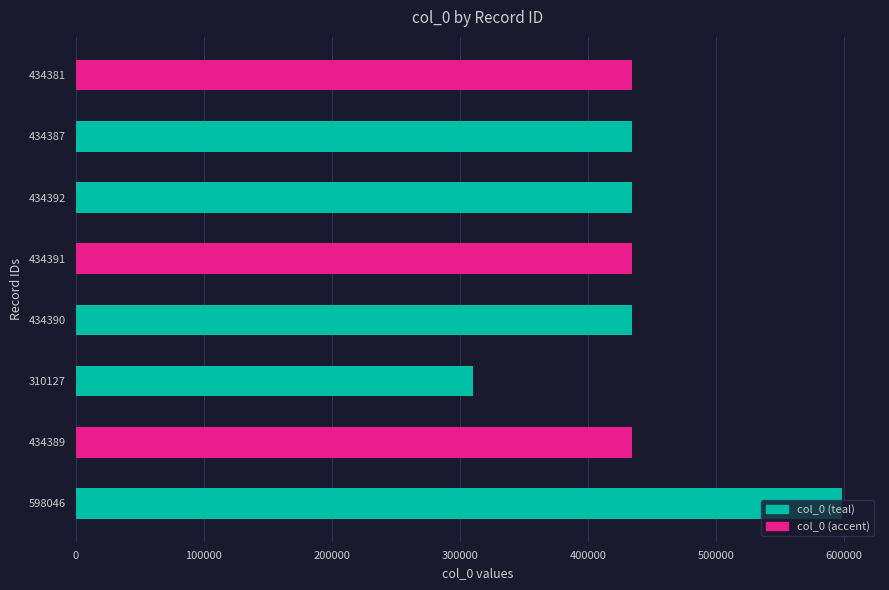

Where does the data first go above 434389?

598046